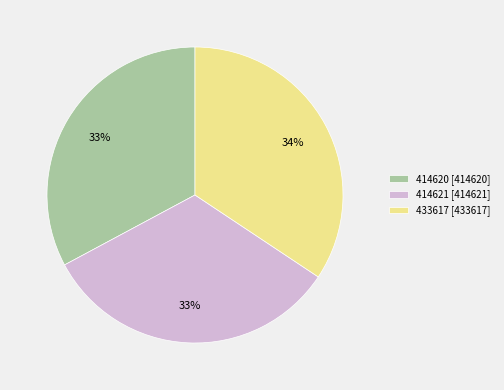

Does 433617 account for over 50% of the chart?

No